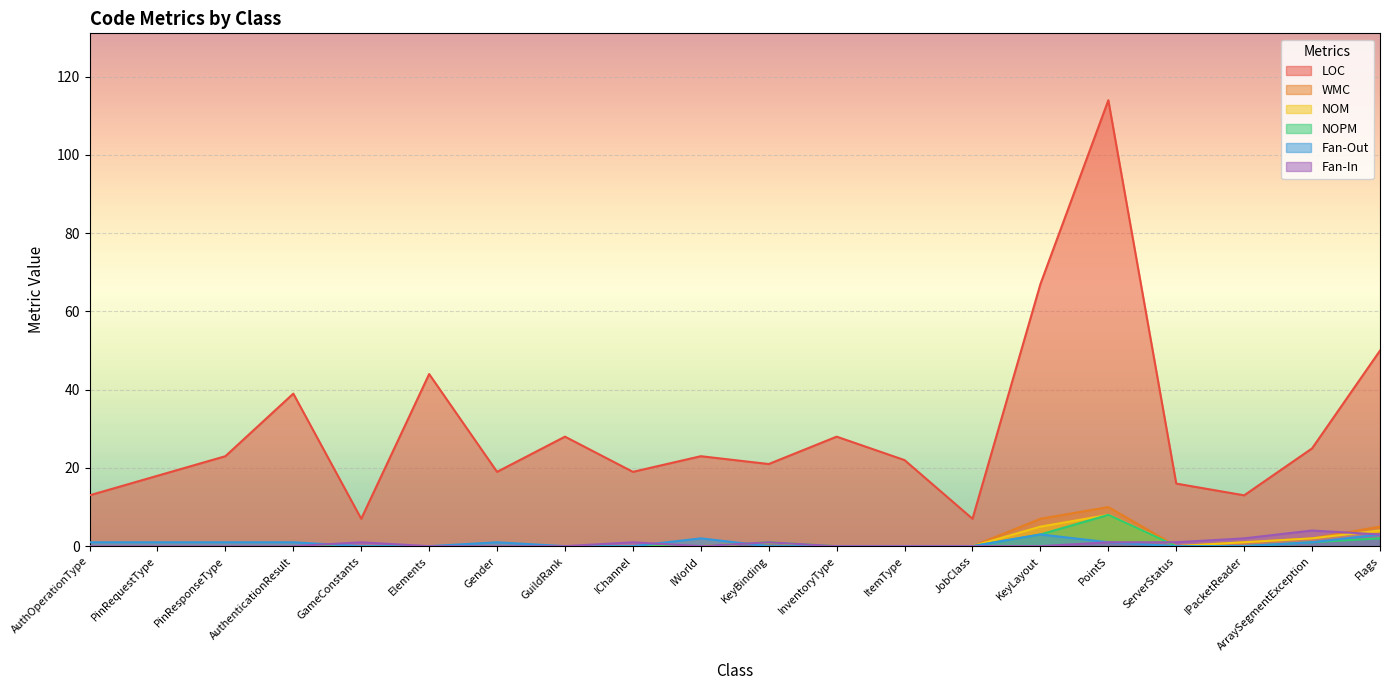

True or false: LOC has a value of 19 at IChannel.

True